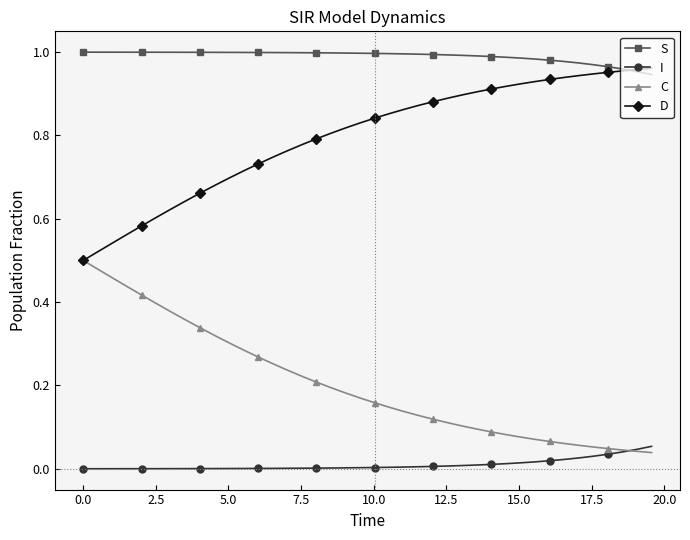

True or false: D and I intersect in this chart.

False